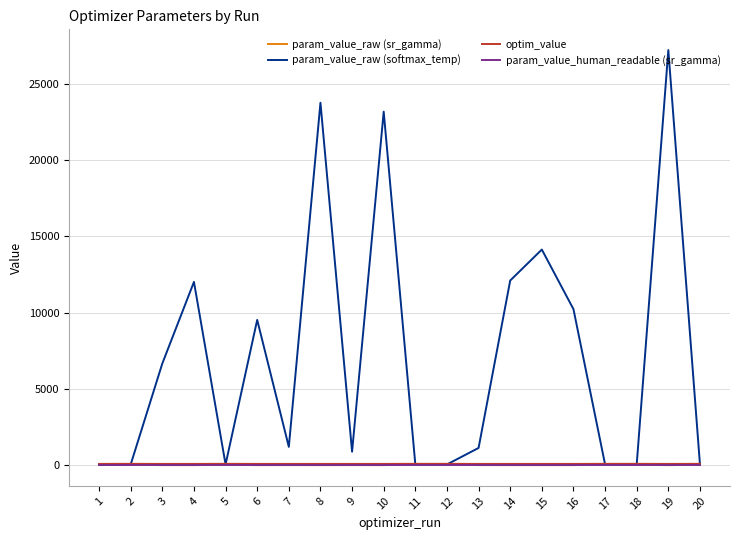

Which series has the largest range (max minus min)?

param_value_raw (softmax_temp)